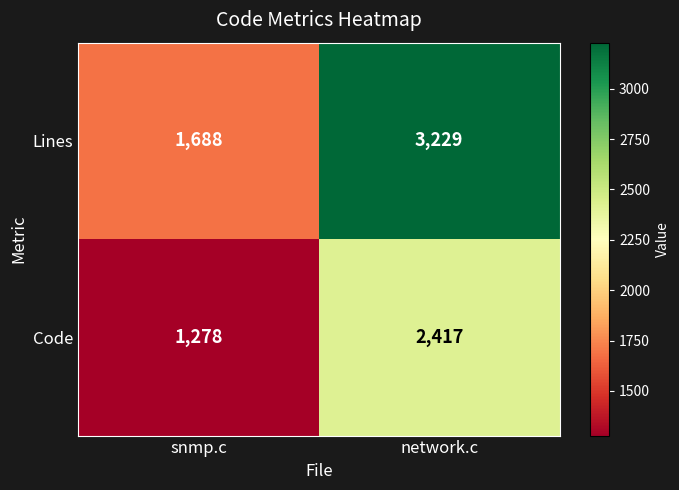

Which series changed the most between snmp.c and network.c?

Lines